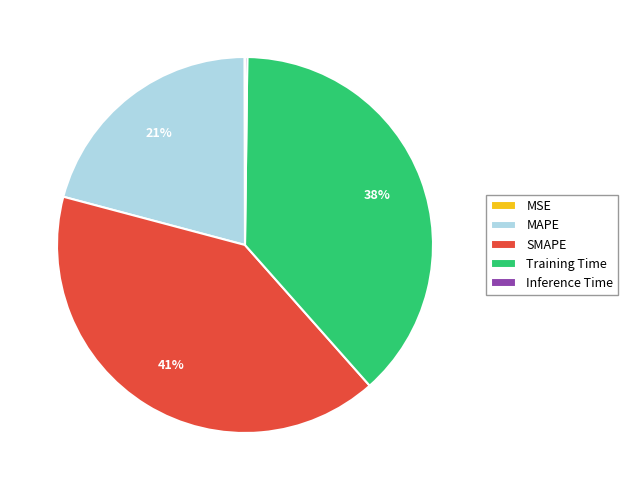

To the nearest percent, what is the difference between the largest and smallest slice percentages?

41%